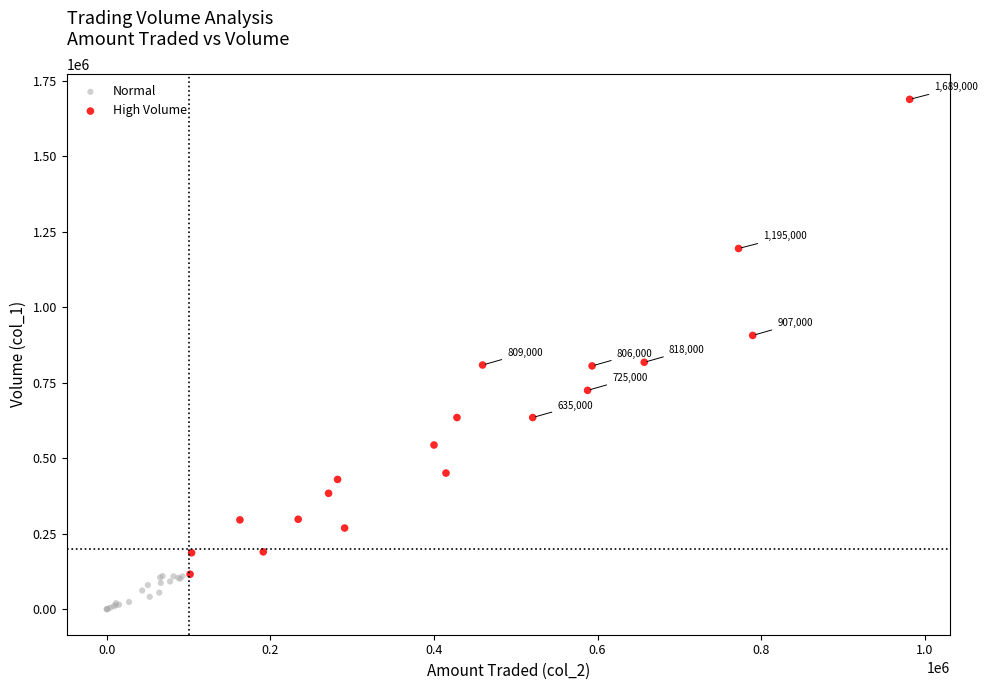

Which series reaches the maximum Y coordinate?

High Volume